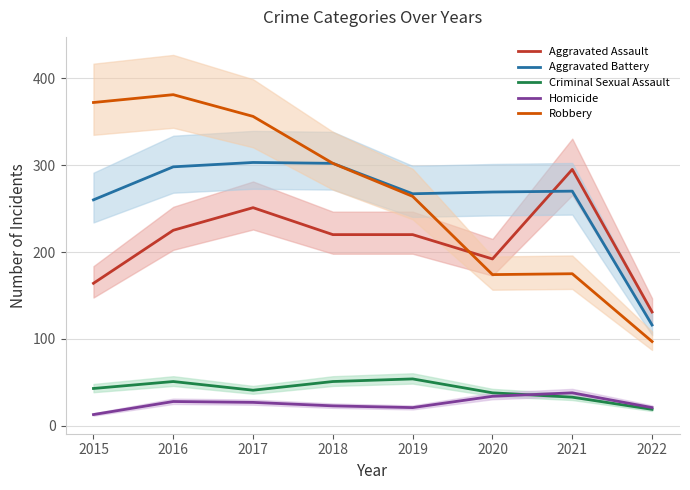

Which label corresponds to the largest value in the chart?

2016